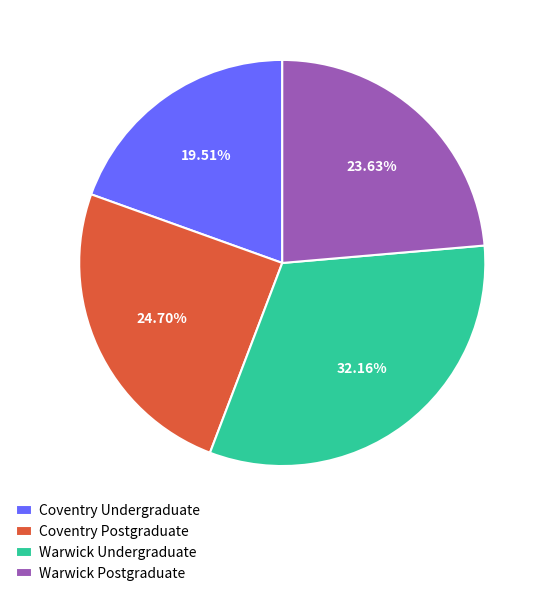

Count the number of slices in the pie.

4